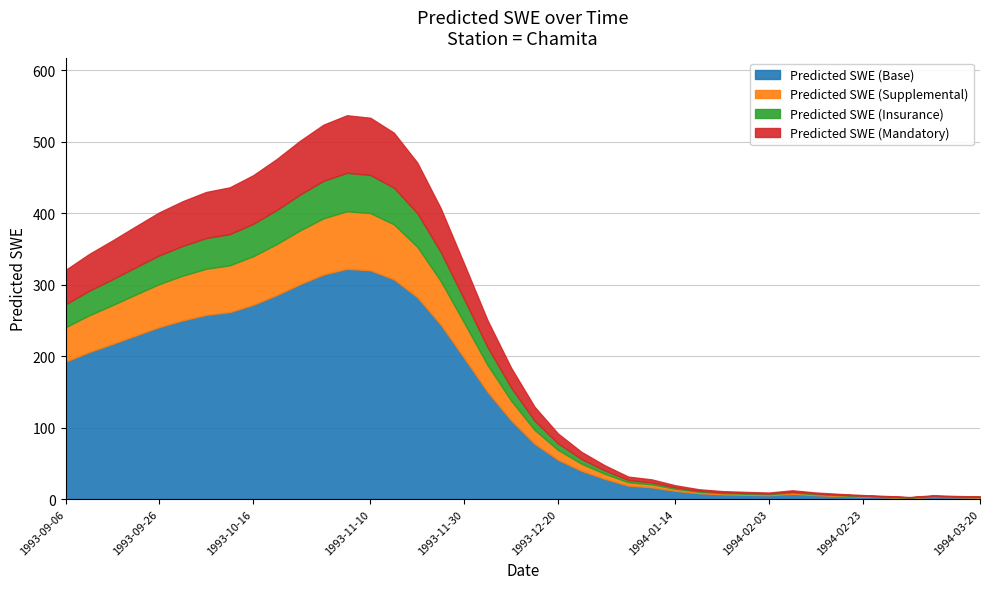

What is the difference between the maximum and minimum values?

534.2